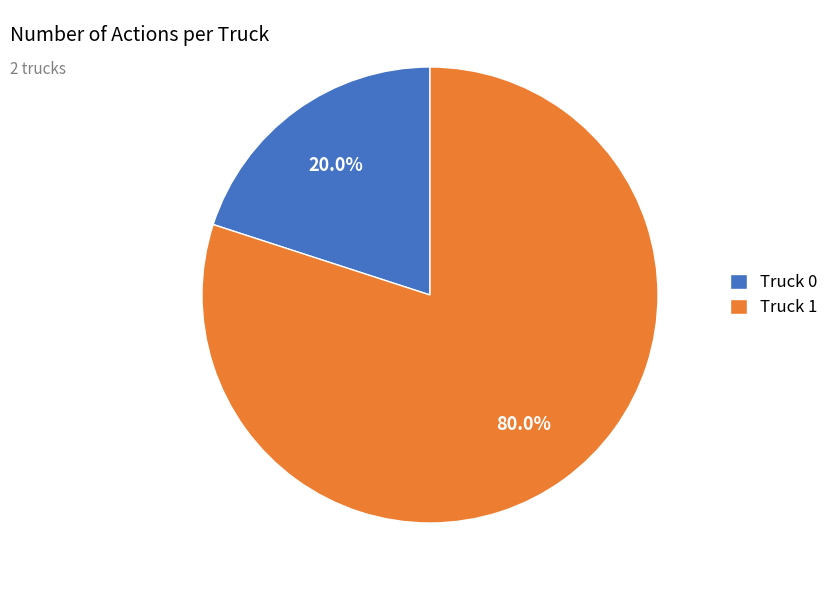

Which has a higher value, Truck 1 or Truck 0?

Truck 1